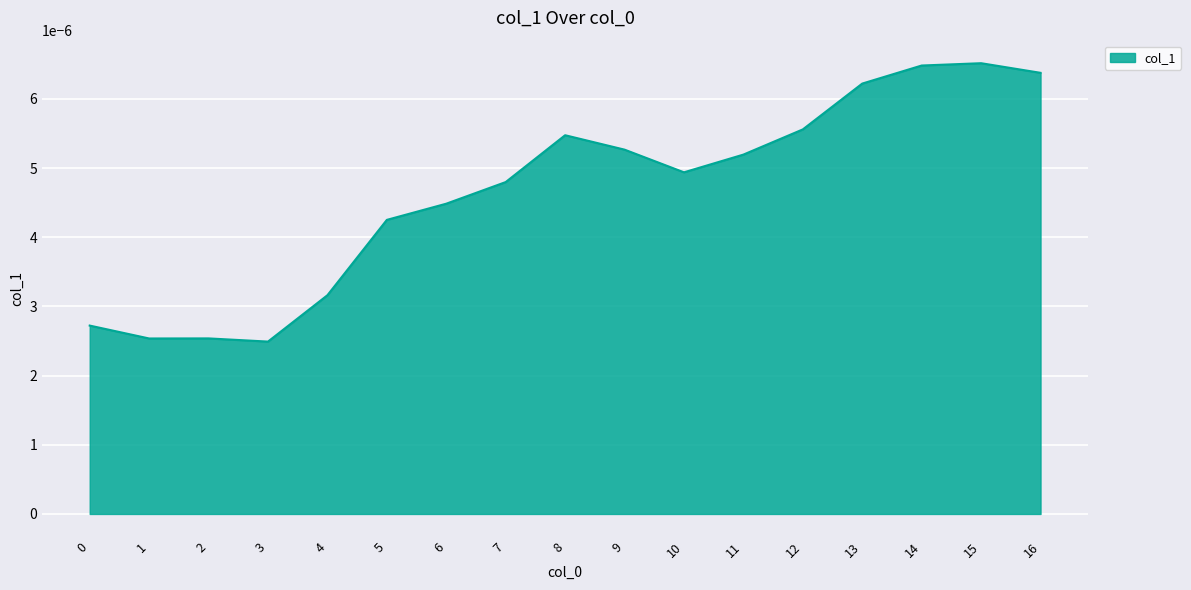

Which has a higher value, 2 or 10?

10